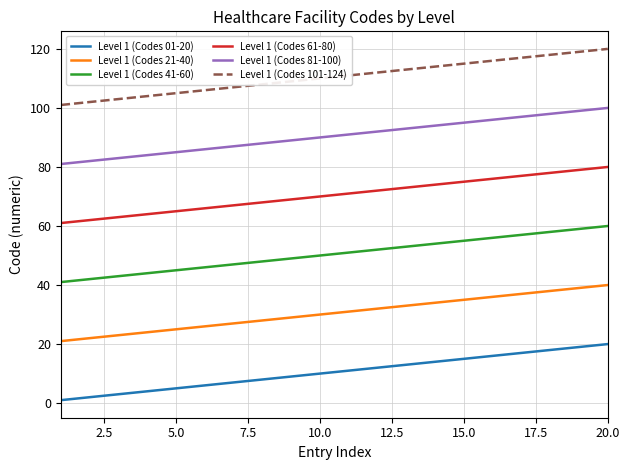

What are all the series names shown in the legend?

Level 1 (Codes 01-20), Level 1 (Codes 21-40), Level 1 (Codes 41-60), Level 1 (Codes 61-80), Level 1 (Codes 81-100), Level 1 (Codes 101-124)